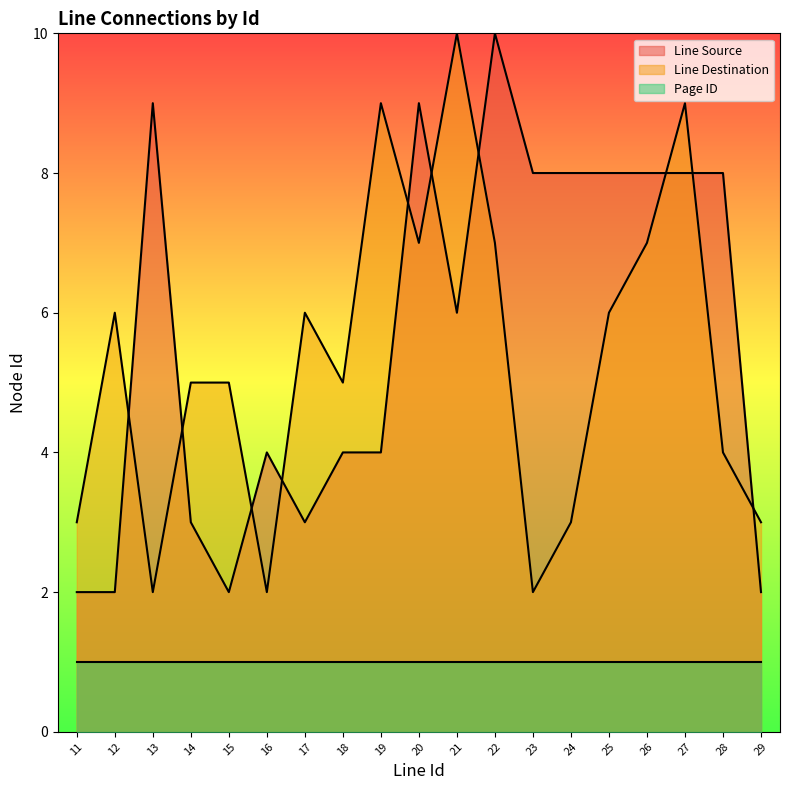

The value of Line Destination at 13 is 3. True or false?

False